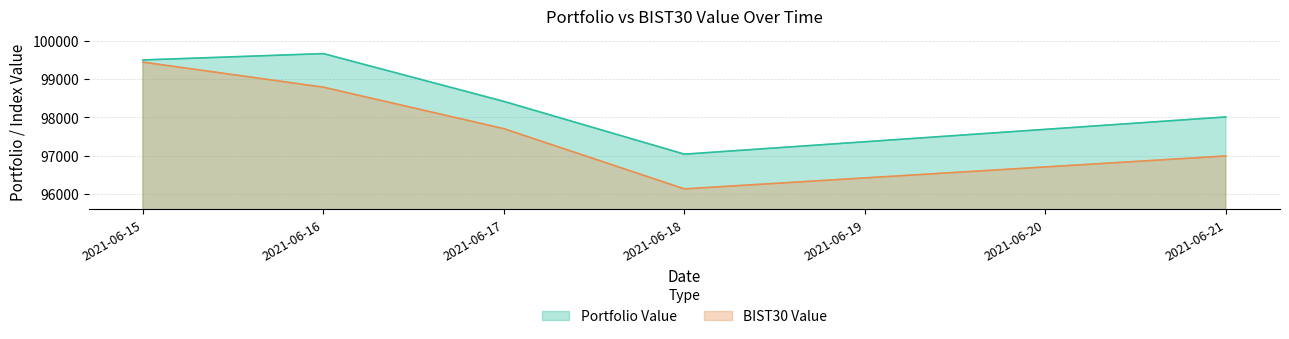

Where is the first local maximum for Portfolio Value?

2021-06-16